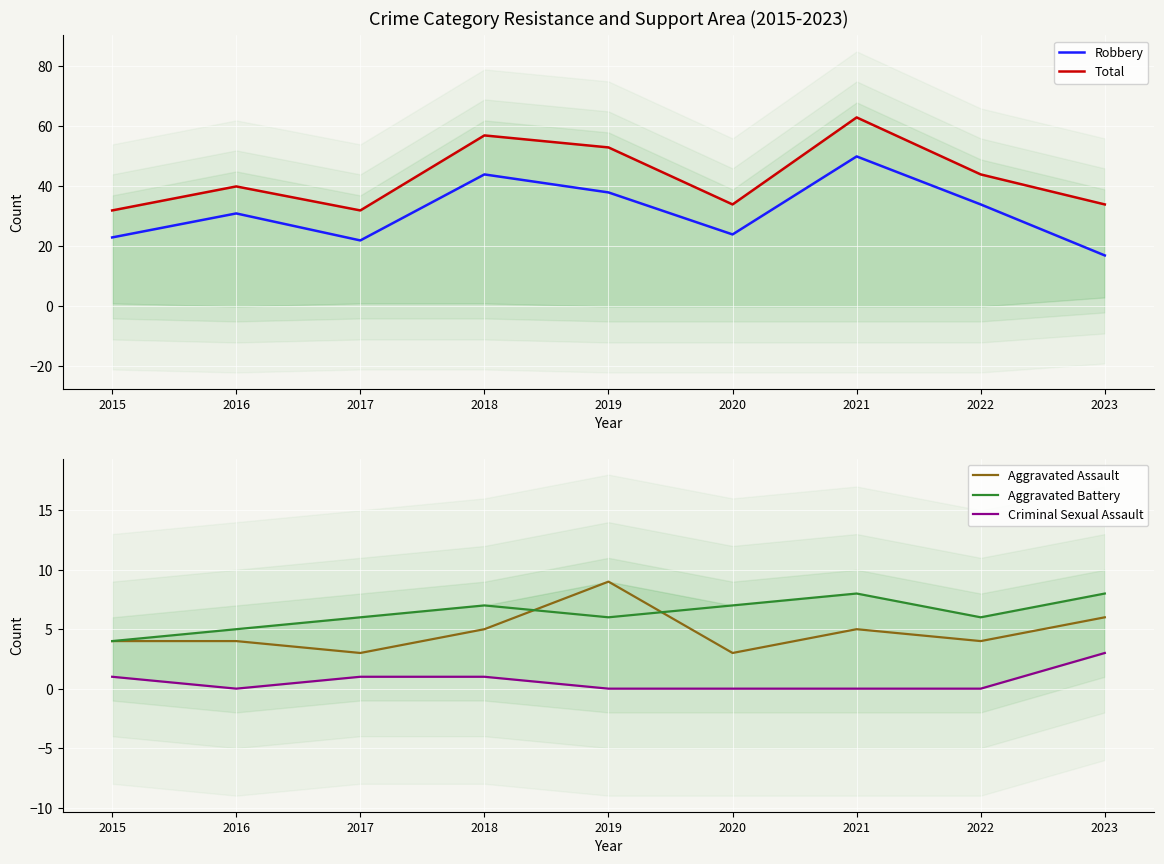

At which category is the sum across all series the highest?

2021